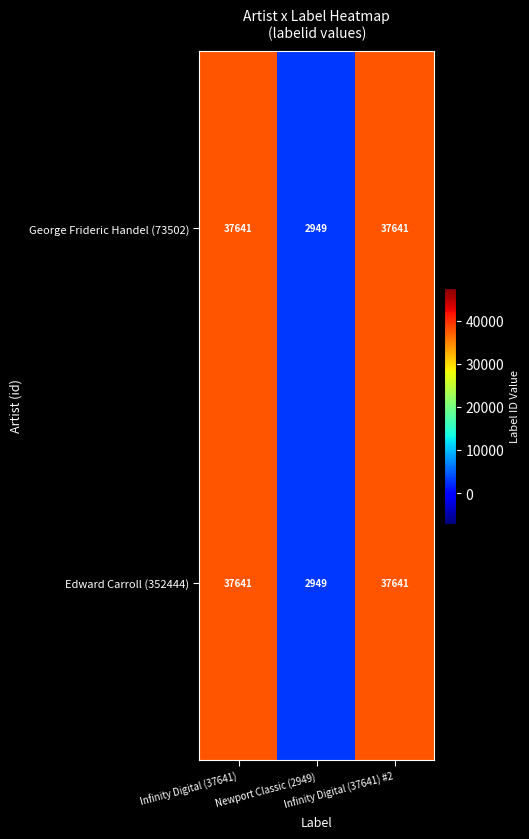

What is the sum of all Edward Carroll (352444) values?

78231